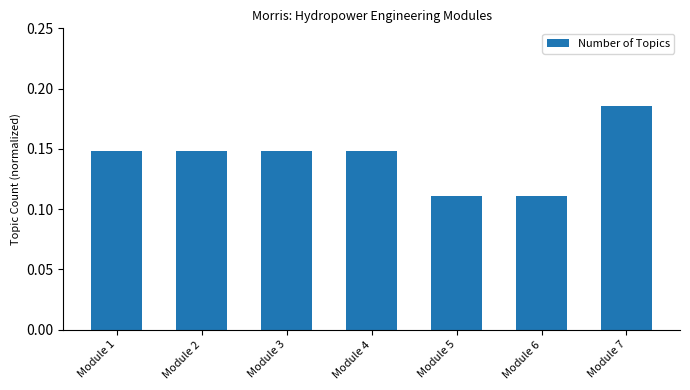

Which category has the highest value across all series?

Module 7